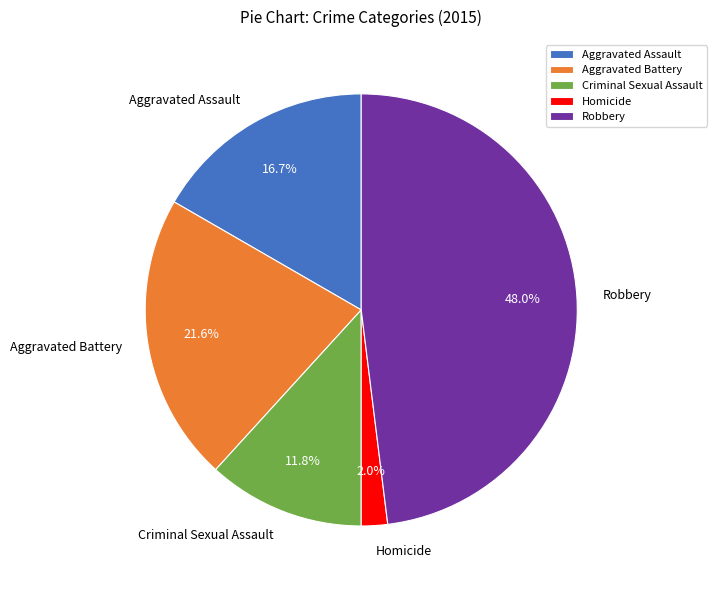

Approximately how many times larger is the value at Aggravated Battery compared to Aggravated Assault?

1.3